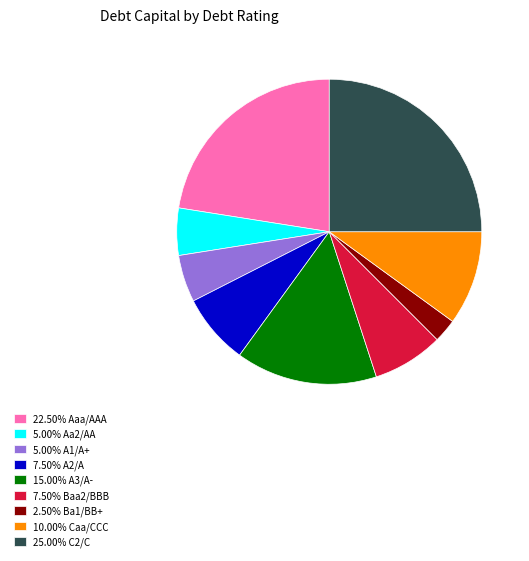

Does 10.00% Caa/CCC account for over 50% of the chart?

No